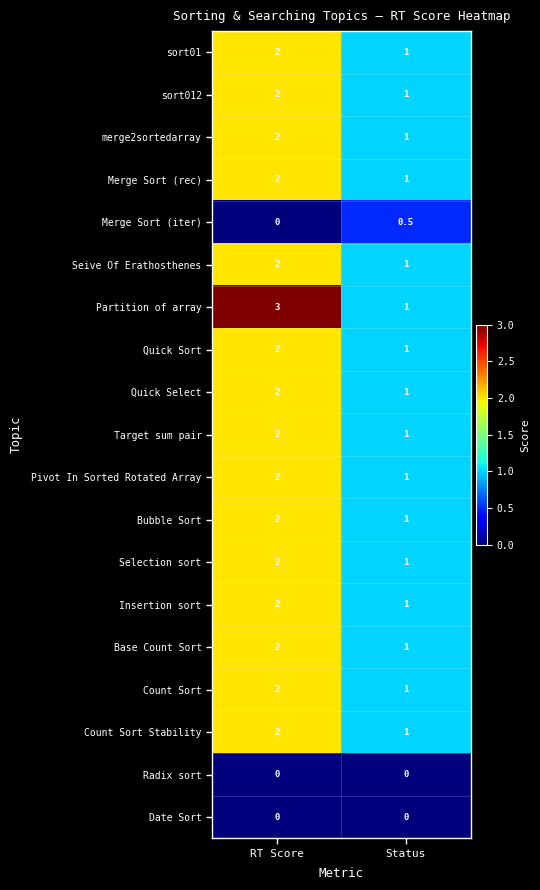

What is the total value across all series at Status?

16.5